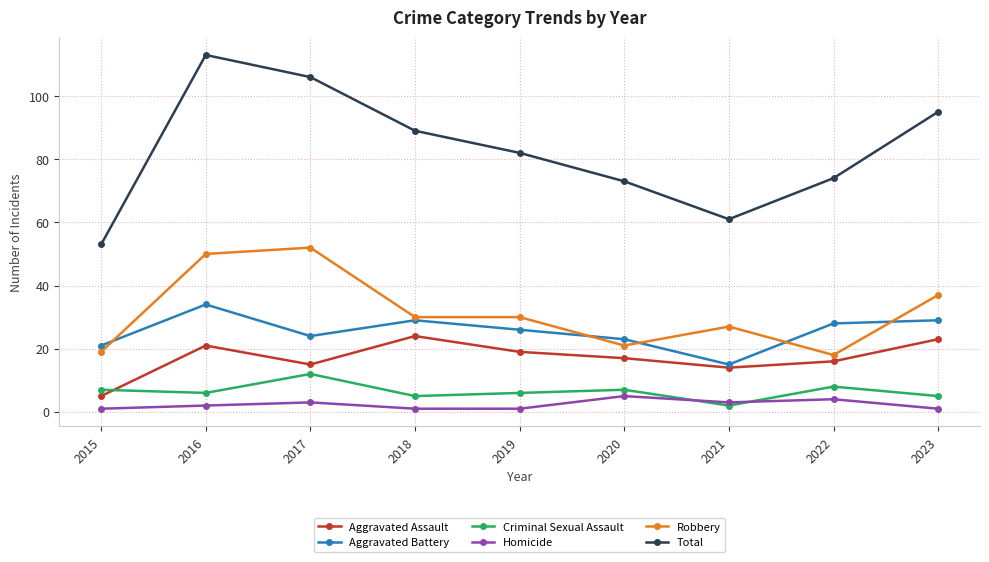

Rank the categories by Total value from lowest to highest.

2015, 2021, 2020, 2022, 2019, 2018, 2023, 2017, 2016